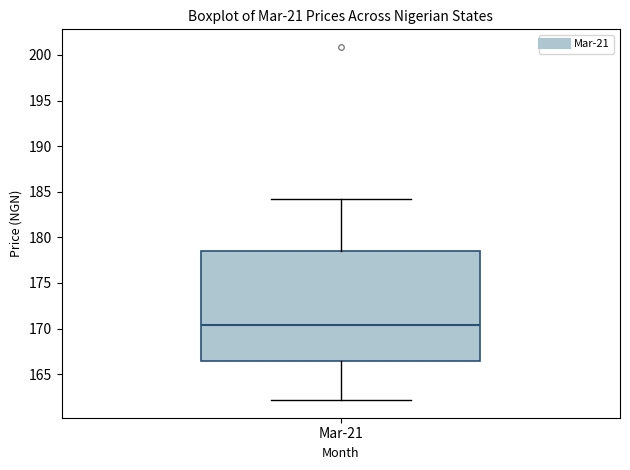

Read this box plot against the y-axis: the position of the median line, the range covered by the box, and the ends of both whiskers. The values are not printed on the chart, so give them approximately, as read against the axis.

median 170.5, box 166.5 to 178.5, whiskers 162.0 to 184.0